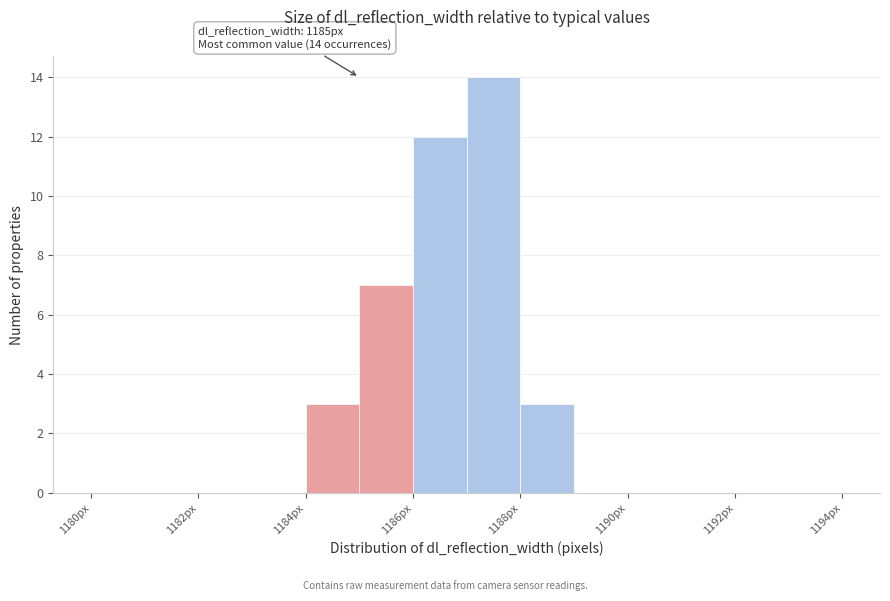

Which range on the x-axis has the tallest bar?

1187 to 1188